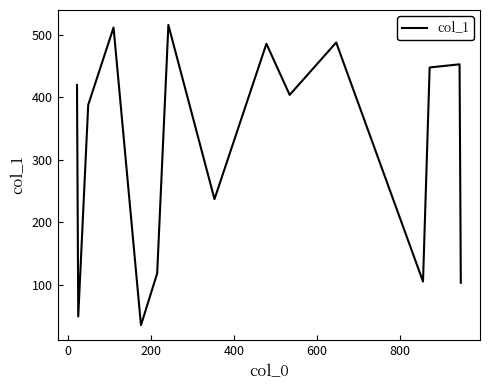

What is the difference between the second highest and second lowest values?

463